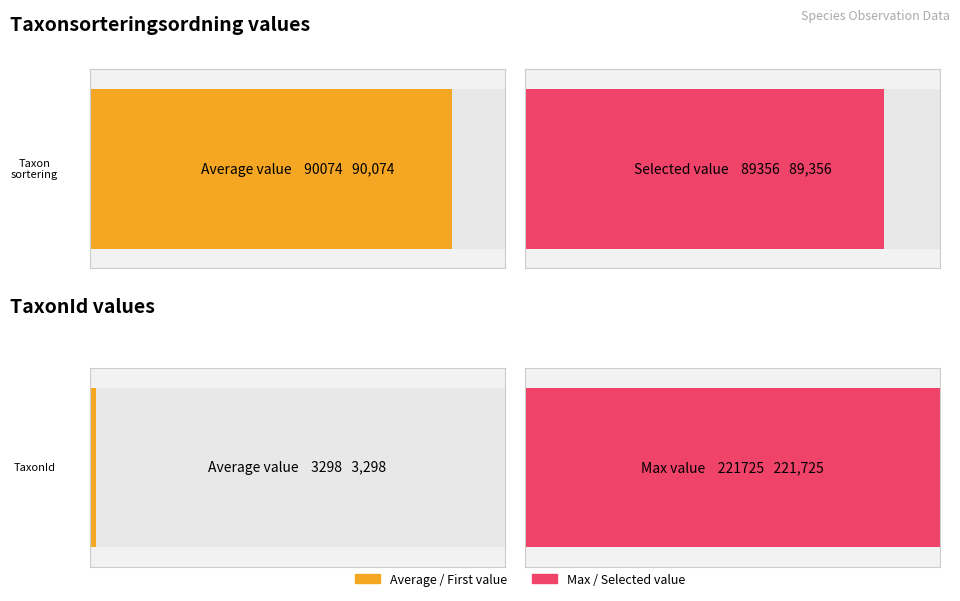

Which series has the largest range (max minus min)?

TaxonId